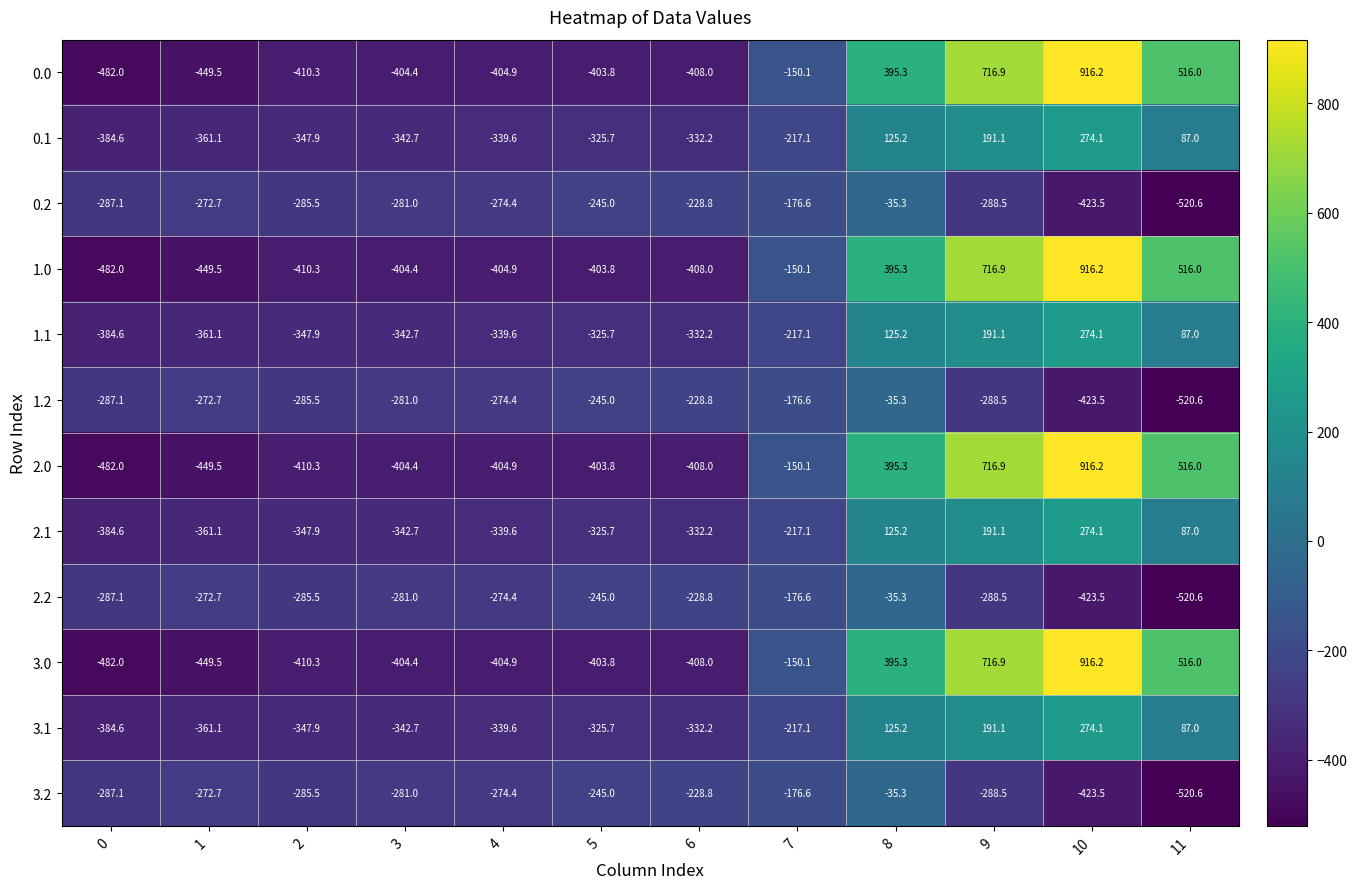

How many series are shown in this chart?

12